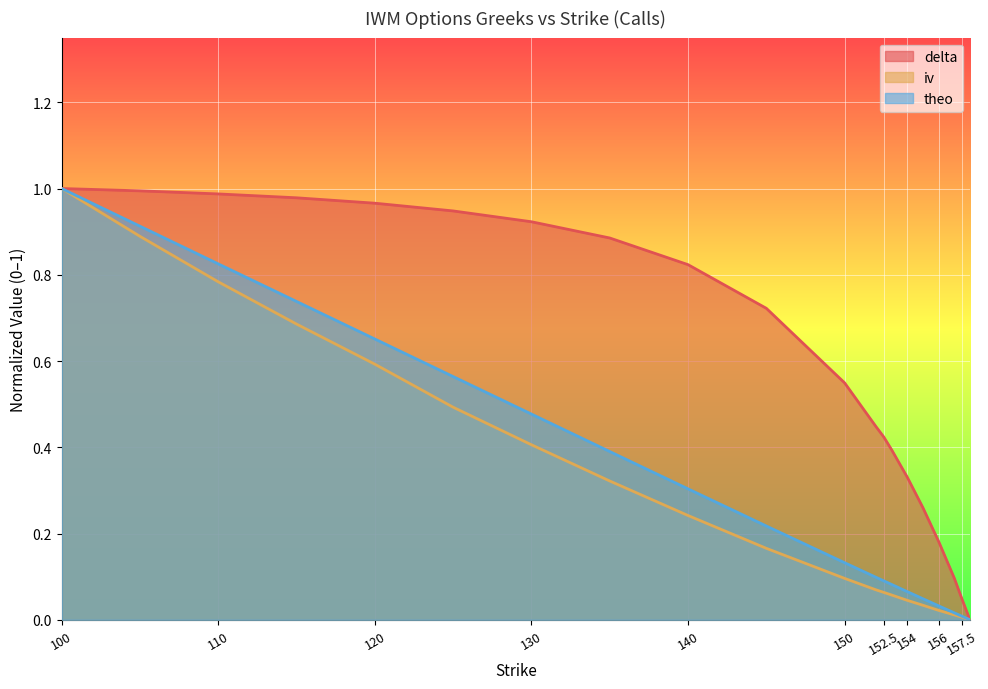

The delta series shows 0.3 at 125. True or false?

False